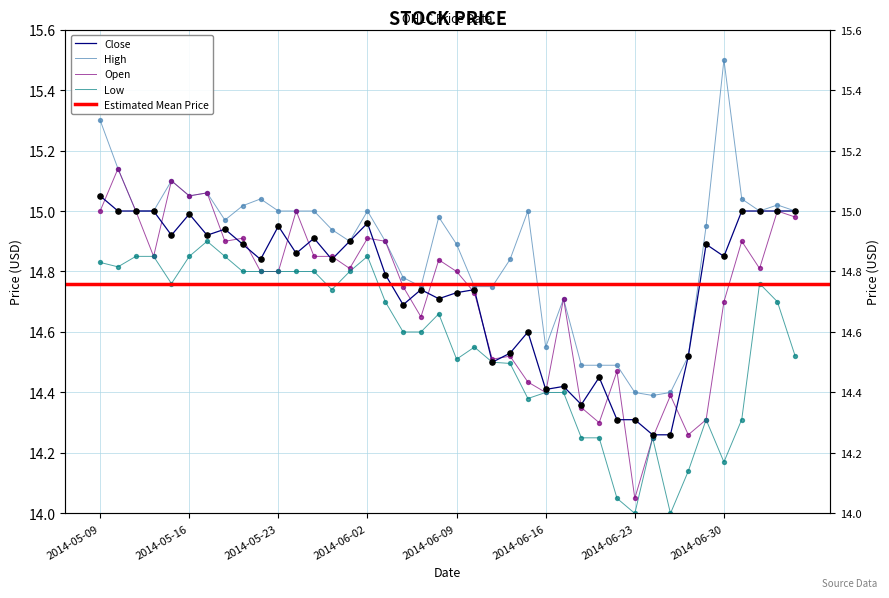

Which series has the largest Y range (max minus min)?

High